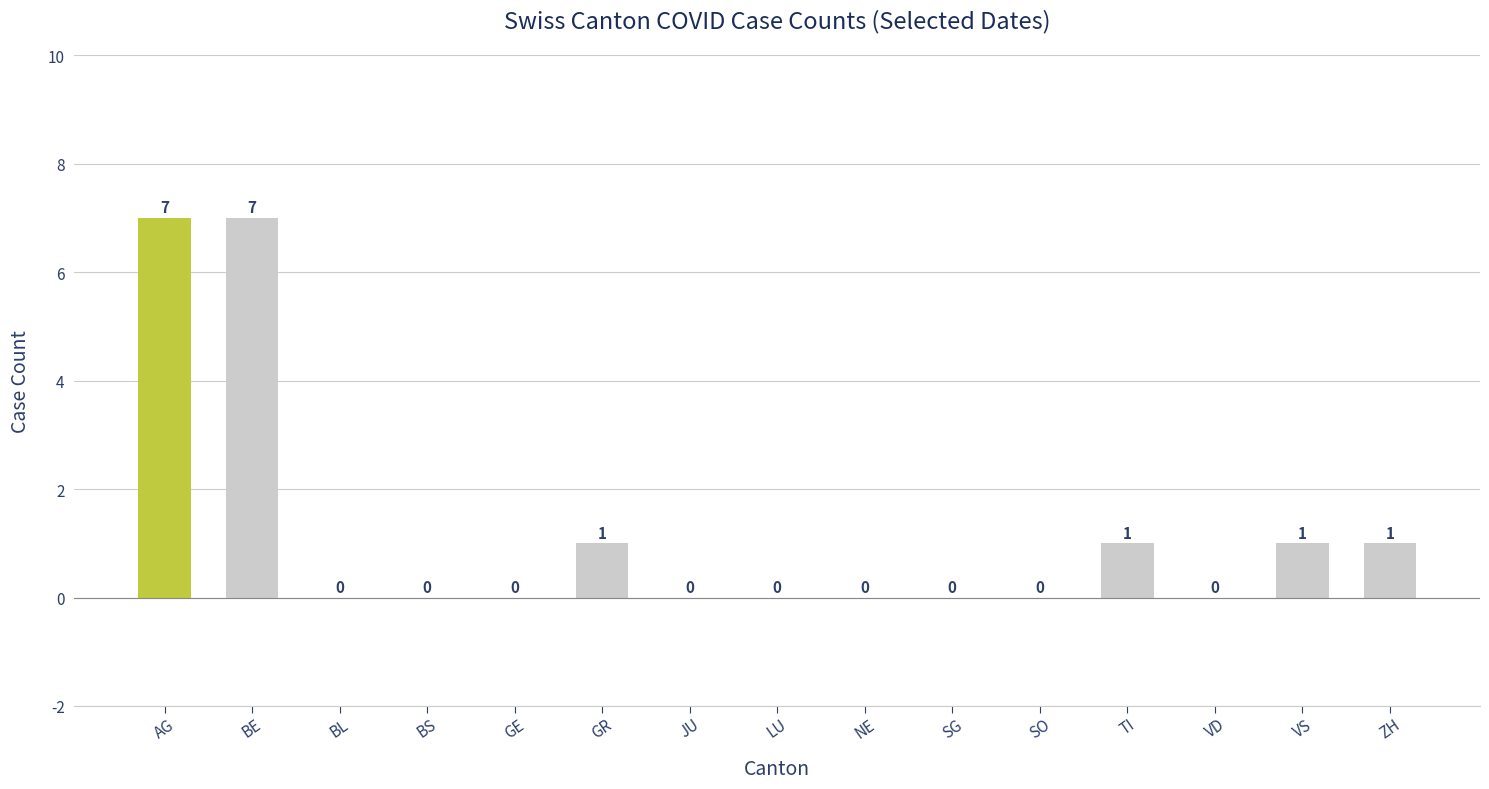

What is the maximum value shown in the chart?

7